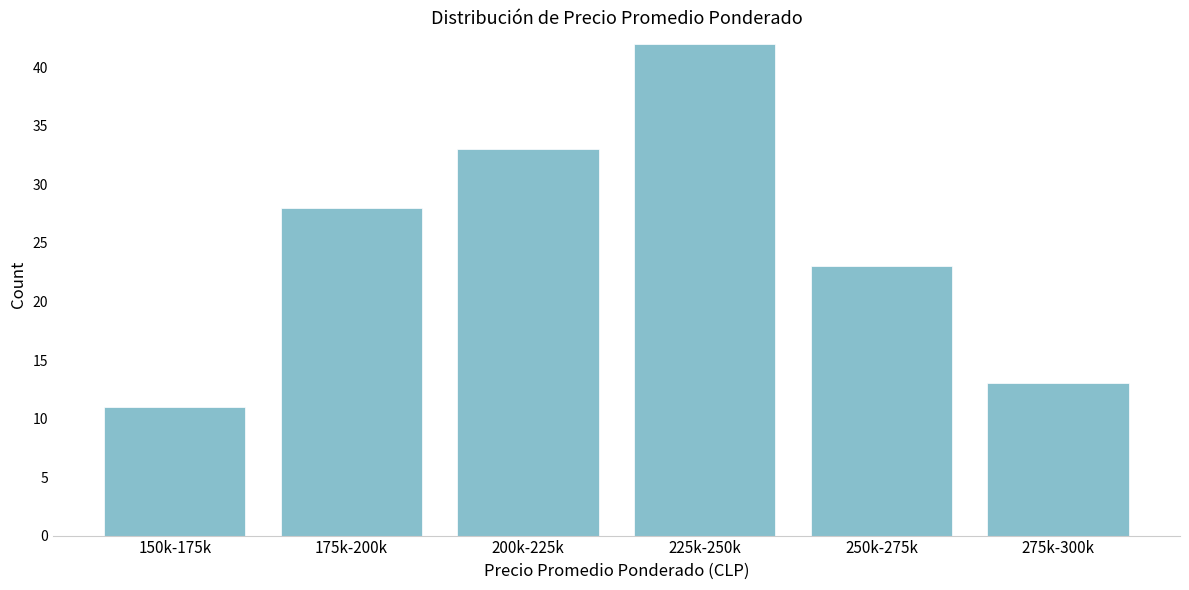

Reading right to left, what are all the values shown in this chart?

275k-300k=13	250k-275k=23	225k-250k=42	200k-225k=33	175k-200k=28	150k-175k=11